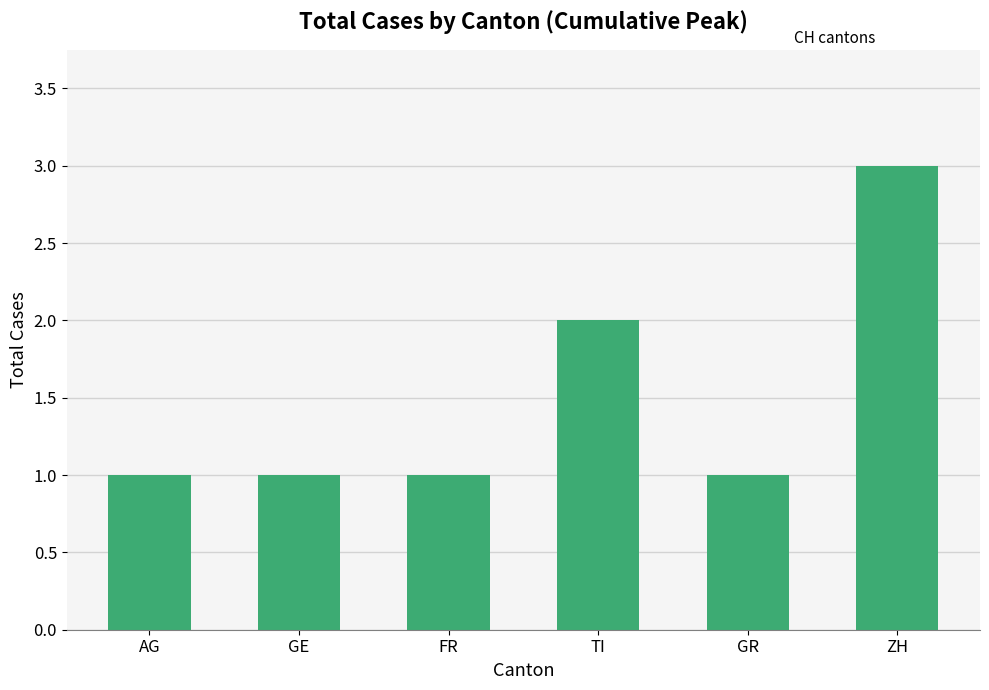

Reading left to right, list all the values displayed in this chart.

1	1	1	2	1	3